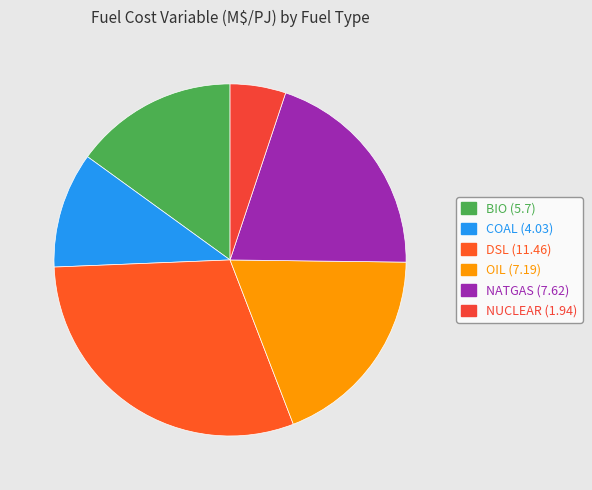

To the nearest percent, what portion does OIL represent?

19%